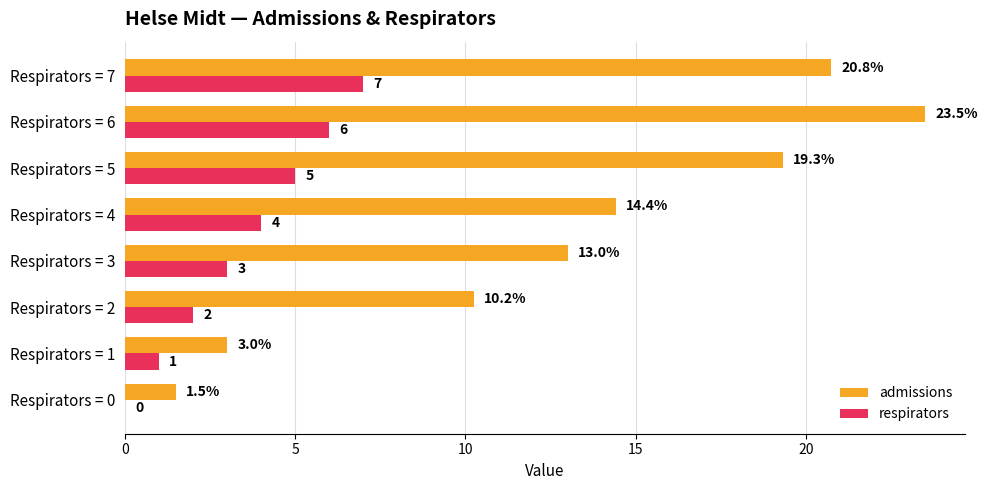

How many distinct data groups are displayed?

2